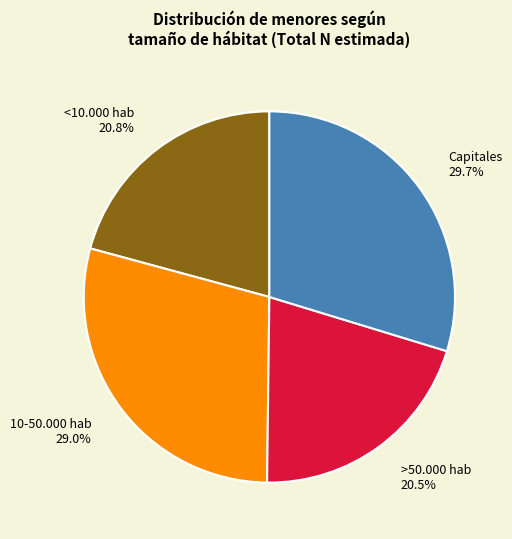

Is >50.000 hab the majority of the pie?

No